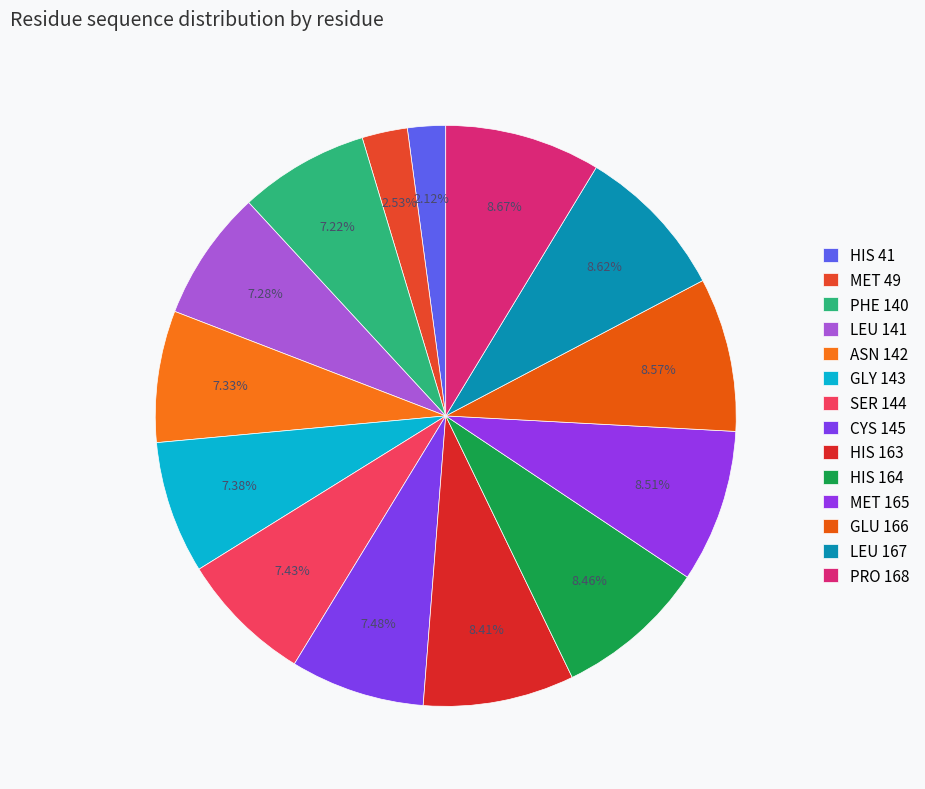

Count the number of slices in the pie.

14